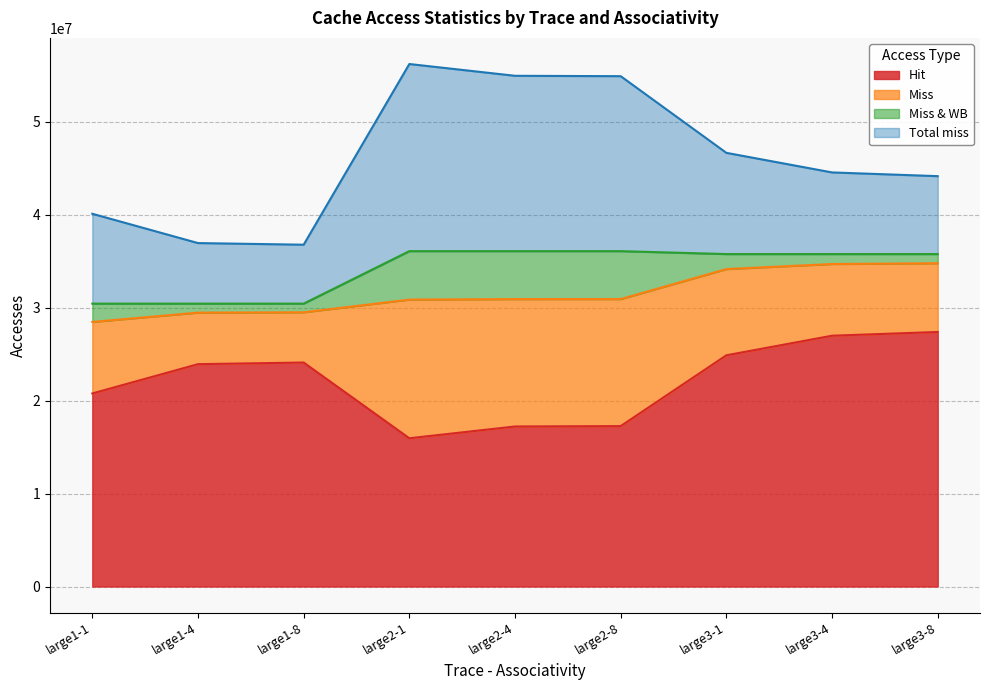

What is the minimum value shown in the chart?

933452